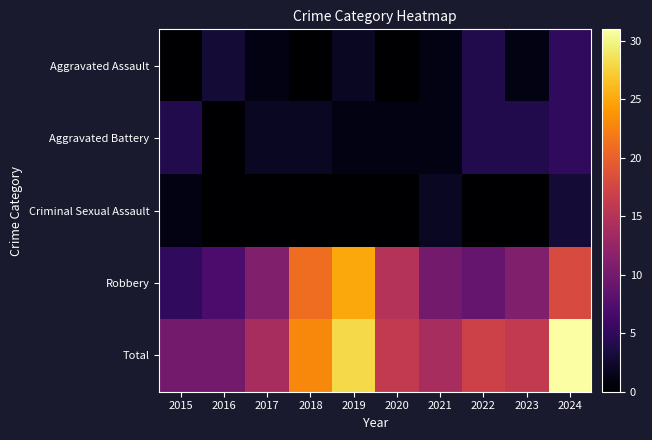

Reading left to right, extract all data points from this chart.

Aggravated Assault: 2015=0	2016=3	2017=1	2018=0	2019=2	2020=0	2021=1	2022=4	2023=1	2024=5
Aggravated Battery: 2015=4	2016=0	2017=2	2018=2	2019=1	2020=1	2021=1	2022=4	2023=4	2024=5
Criminal Sexual Assault: 2015=1	2016=0	2017=0	2018=0	2019=0	2020=0	2021=2	2022=0	2023=0	2024=3
Robbery: 2015=5	2016=7	2017=11	2018=21	2019=25	2020=15	2021=10	2022=9	2023=11	2024=18
Total: 2015=10	2016=10	2017=14	2018=23	2019=28	2020=16	2021=14	2022=17	2023=16	2024=31